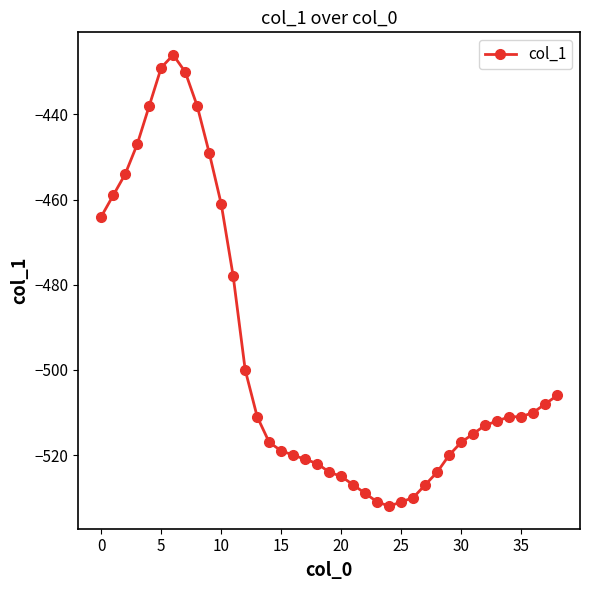

What is the minimum value shown in the chart?

-532